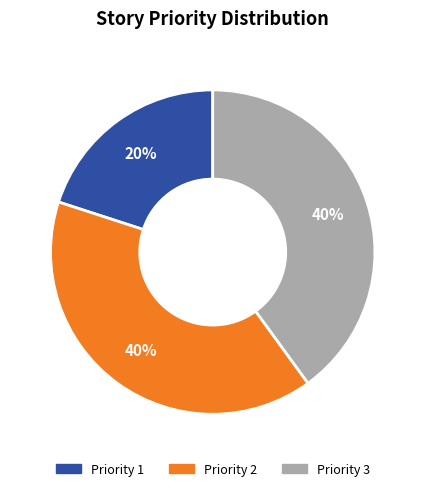

True or false: Priority 2 accounts for 25% of the total.

False